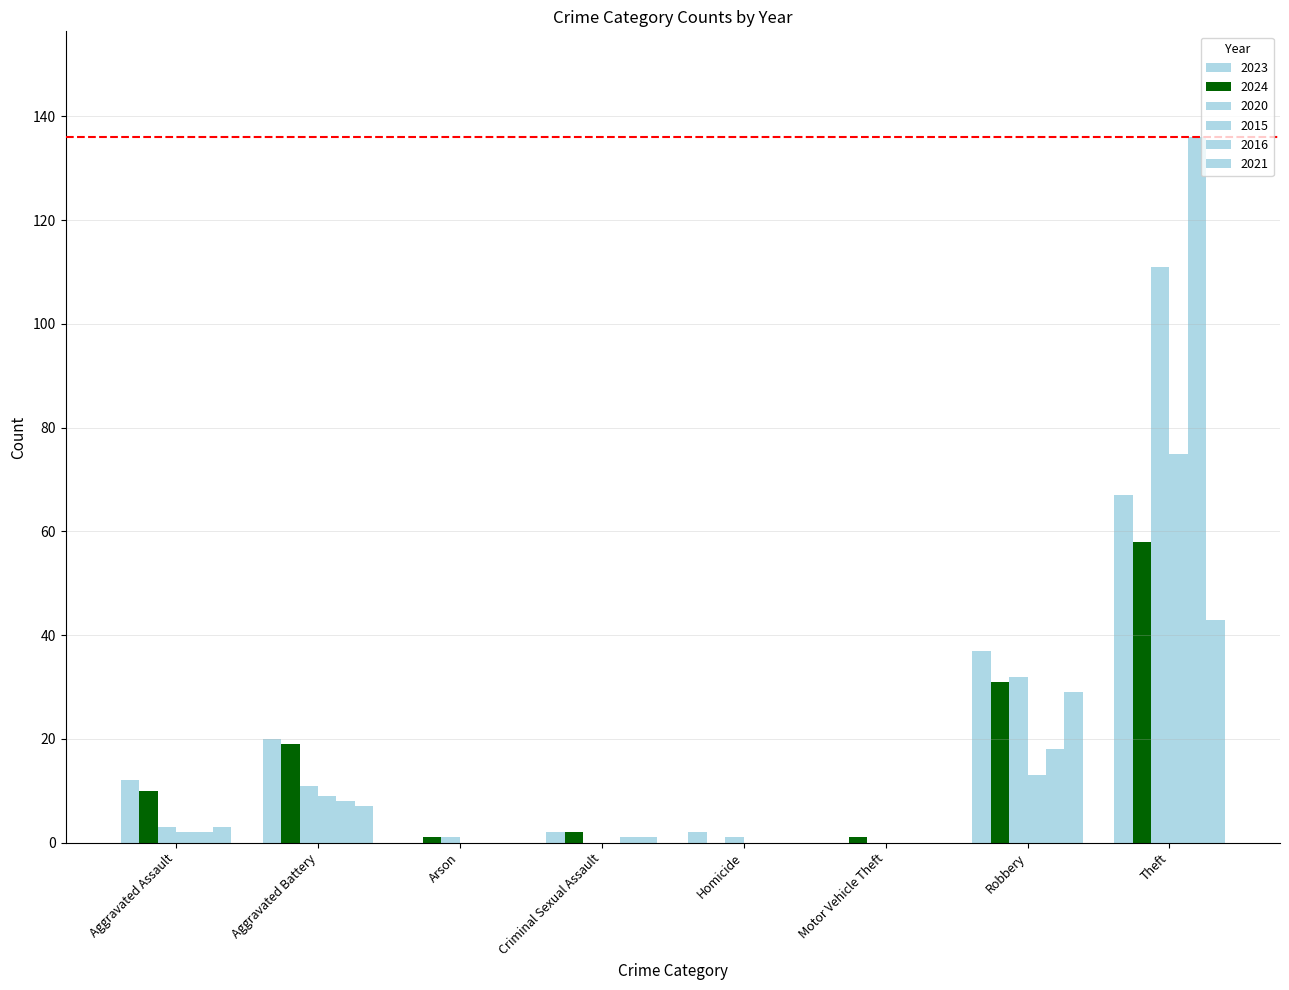

What is the difference between the maximum and minimum values in the 2020 series?

111